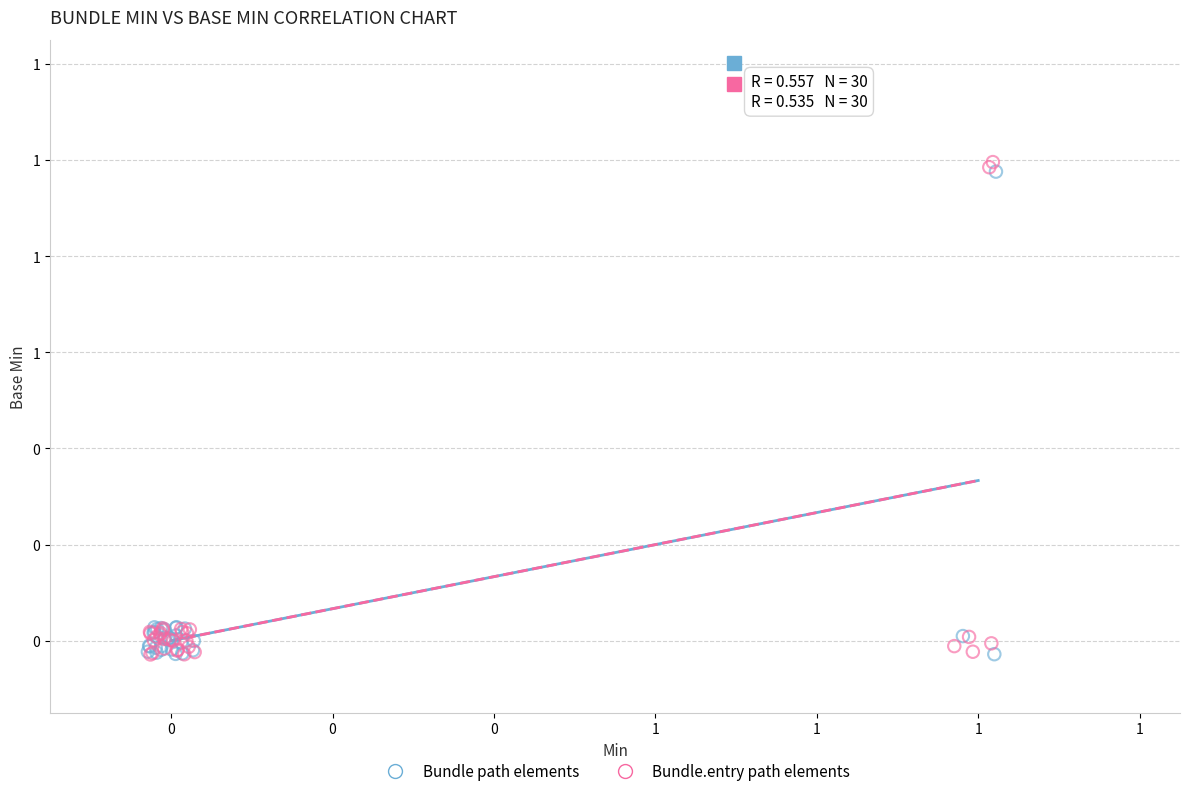

What are all the series names shown in the legend?

Bundle path elements, Bundle.entry path elements